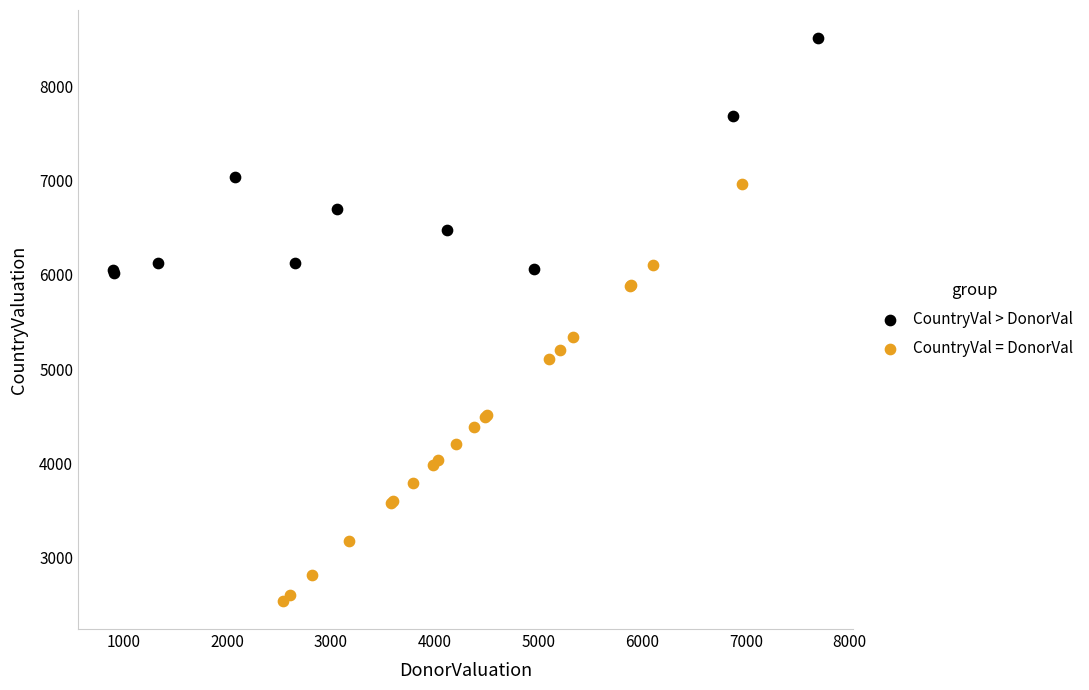

Which series contains the highest Y value?

CountryVal > DonorVal